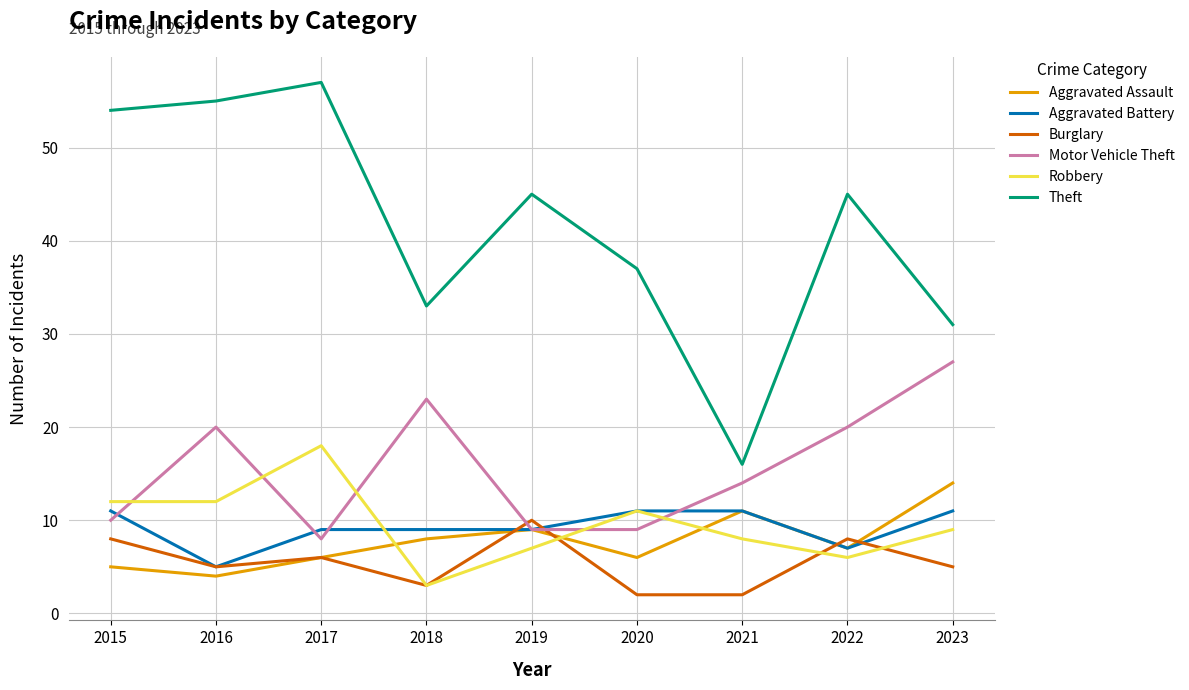

What is the smallest value displayed?

2